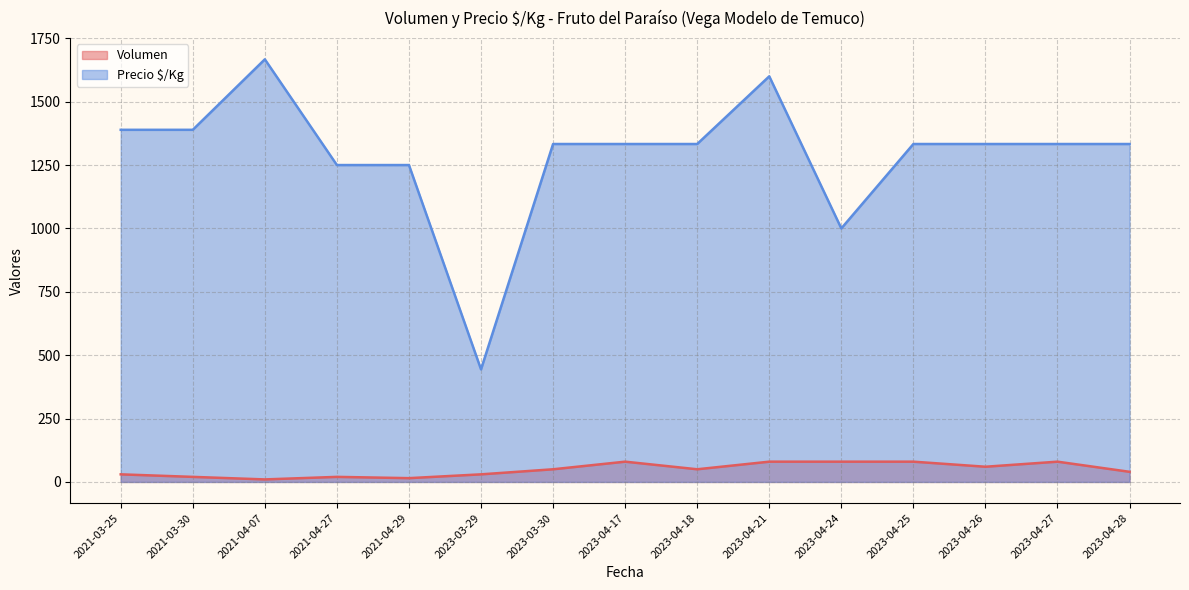

Which series has the largest total across all categories?

Precio $/Kg